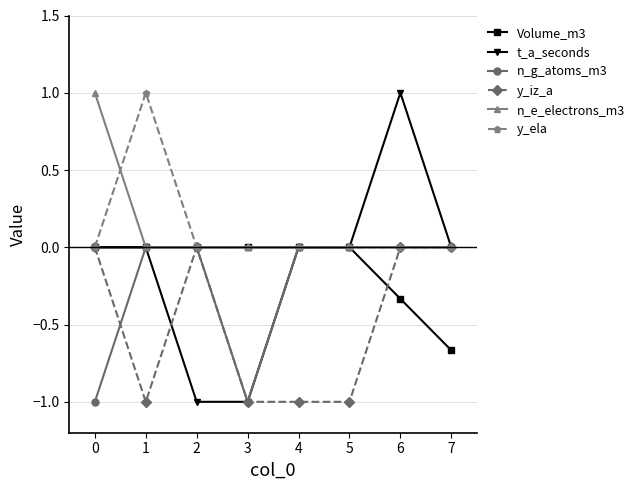

The n_g_atoms_m3 series shows 0.0 at 1. True or false?

True